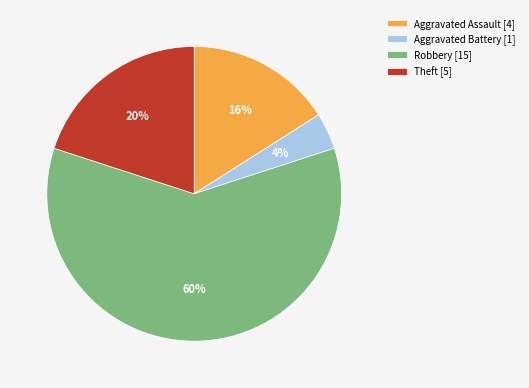

To the nearest percent, what percentage of the pie is Robbery?

60%